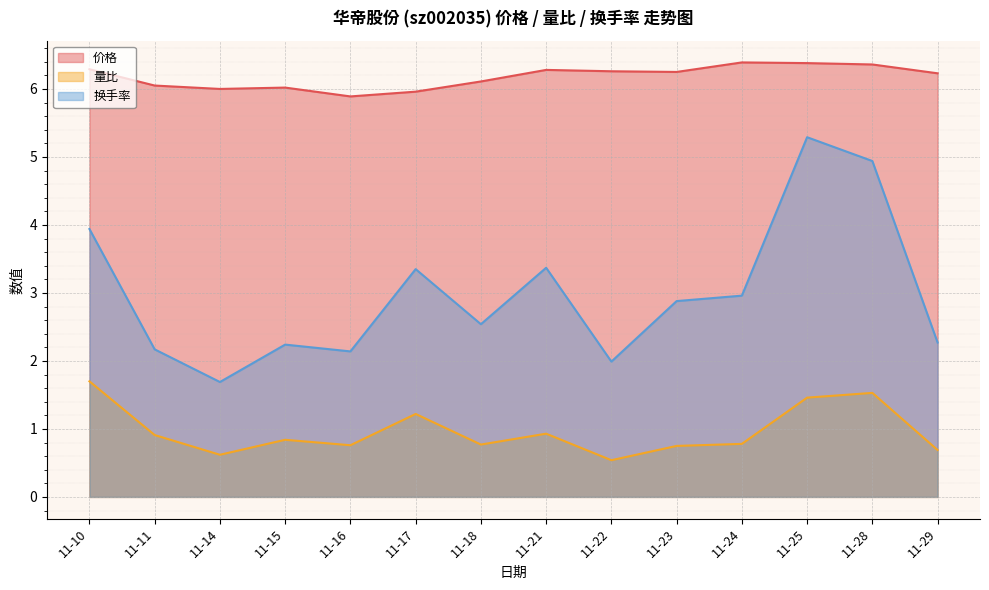

Which series has the widest spread of values?

换手率